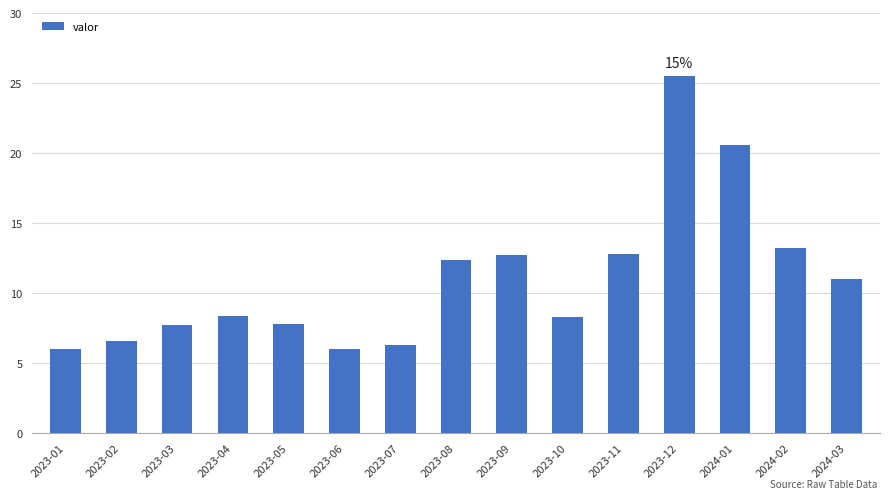

What is the value of the 5th bar from the left?

7.8